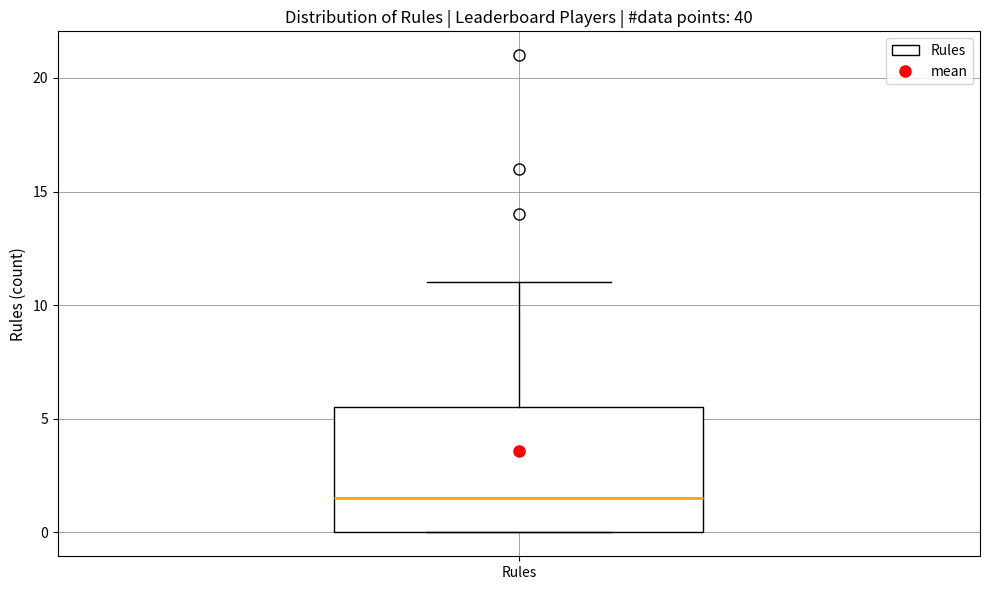

Transcribe this box plot: give where the median line is, the range the box spans, and where the two whiskers end, as read against the y-axis. The values are not printed on the chart, so give them approximately, as read against the axis.

median 1.5, box 0.0 to 5.5, whiskers 0.0 to 11.0